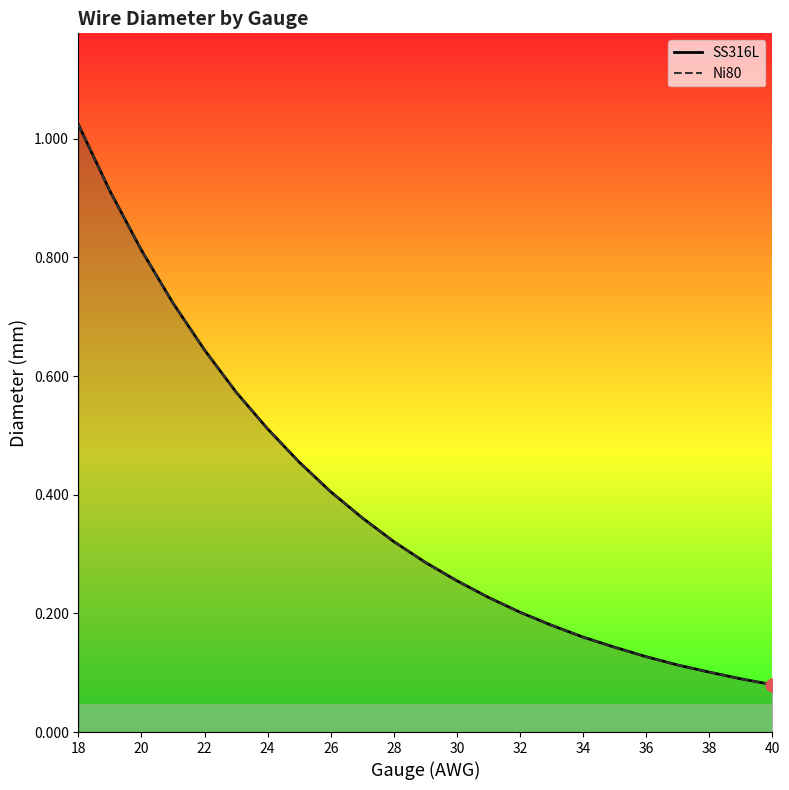

At how many categories does at least one series exceed 0?

23